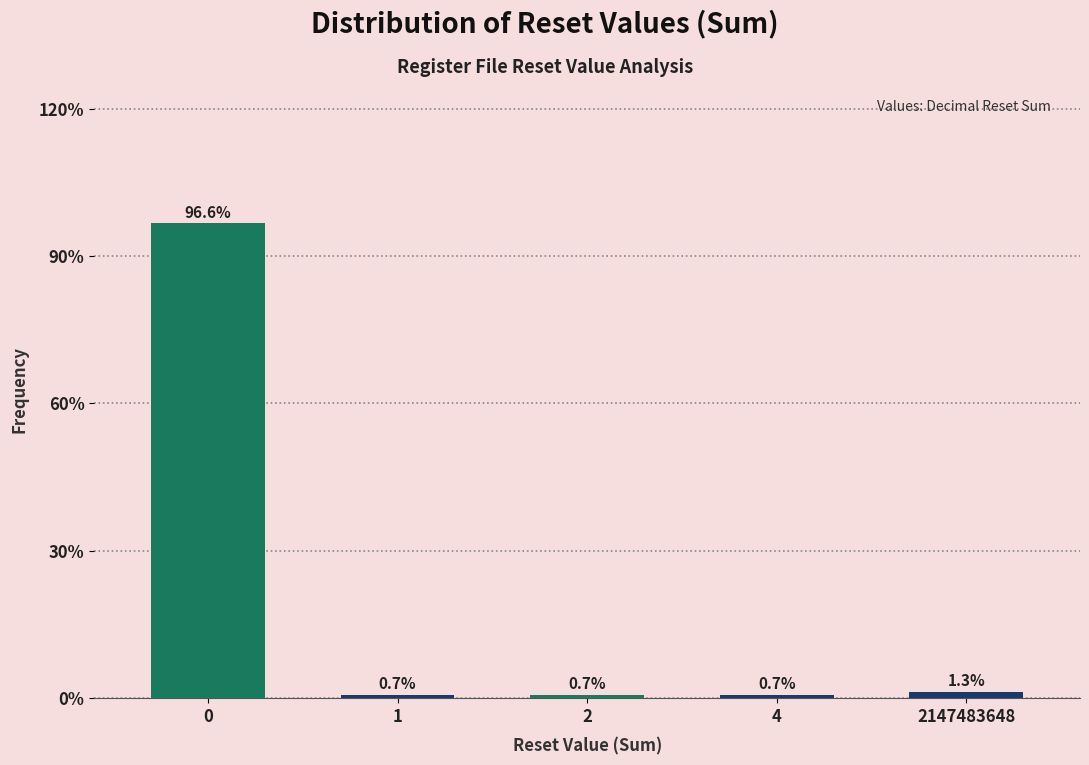

Reading right to left, extract all data points from this chart.

2147483648=1.3	4=0.7	2=0.7	1=0.7	0=96.6